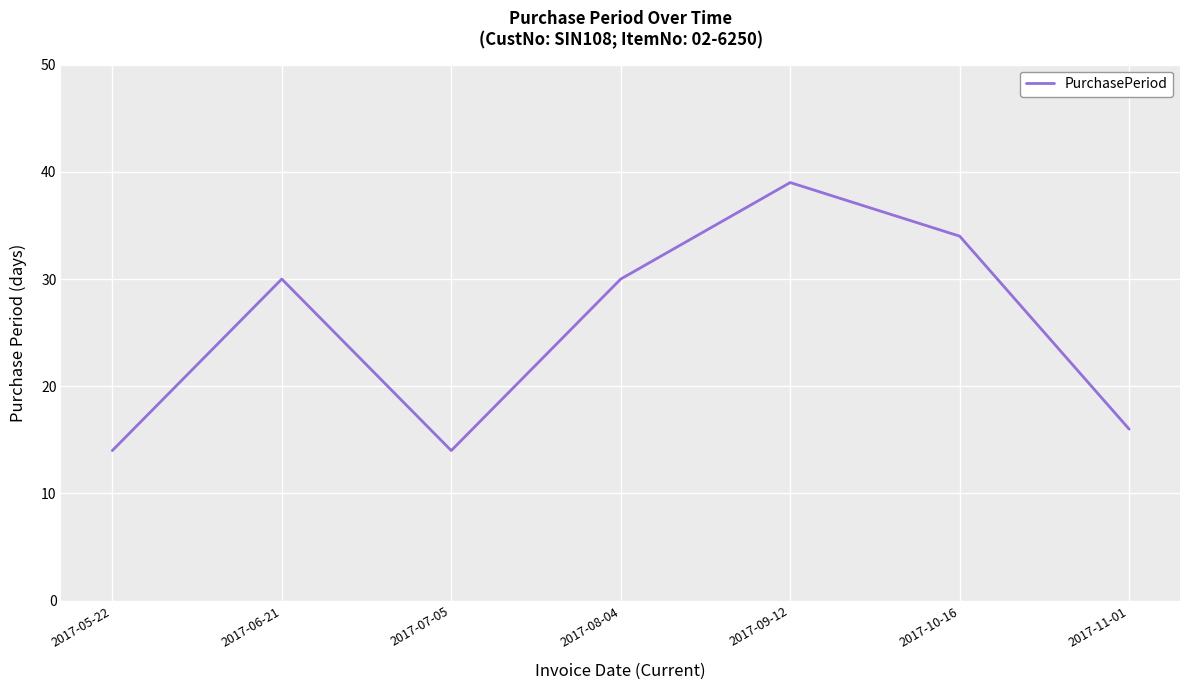

At which category does the chart reach its peak across all series?

2017-09-12